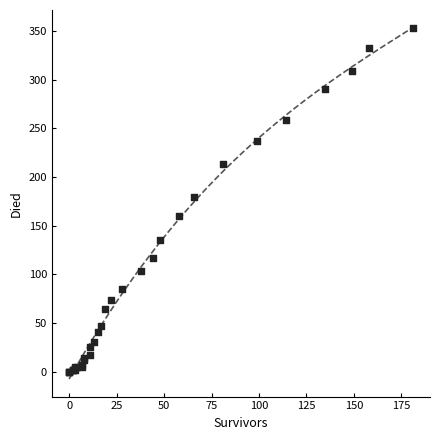

What Y value in the scatter plot is closest to 176?

180